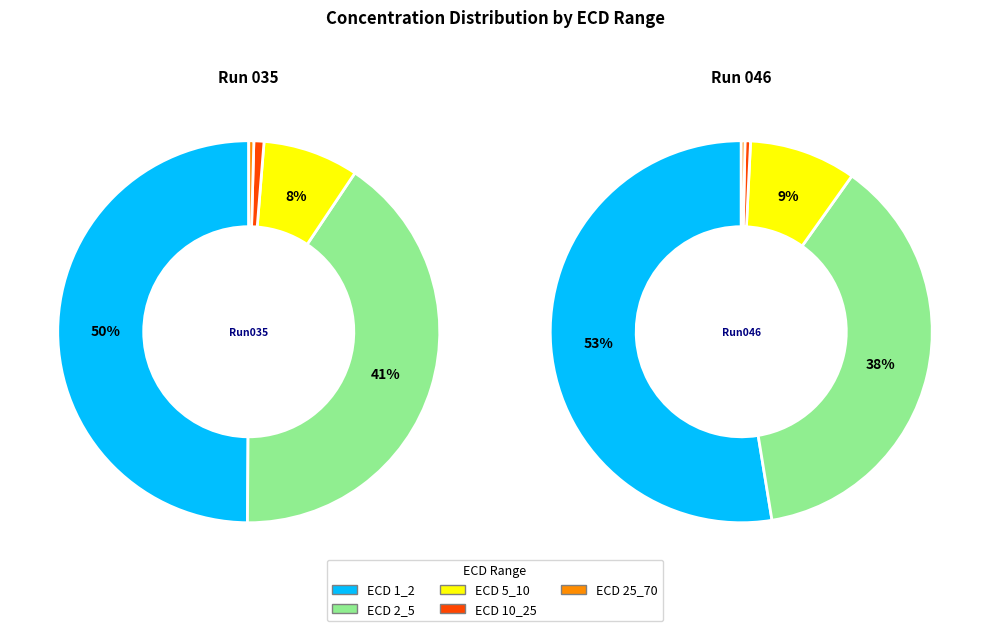

Which series has the widest spread of values?

ECD 1_2